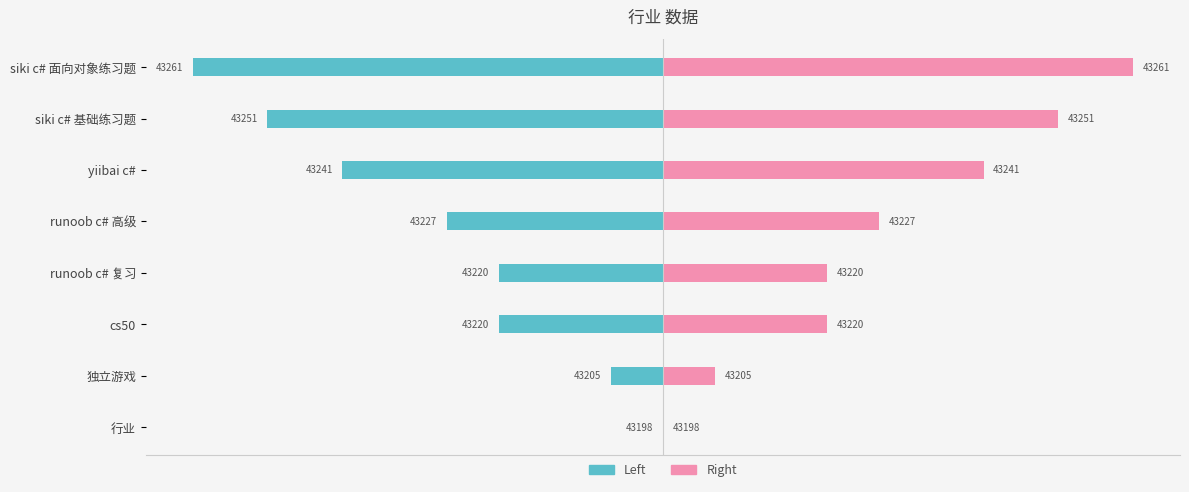

How many groups of bars are there?

8